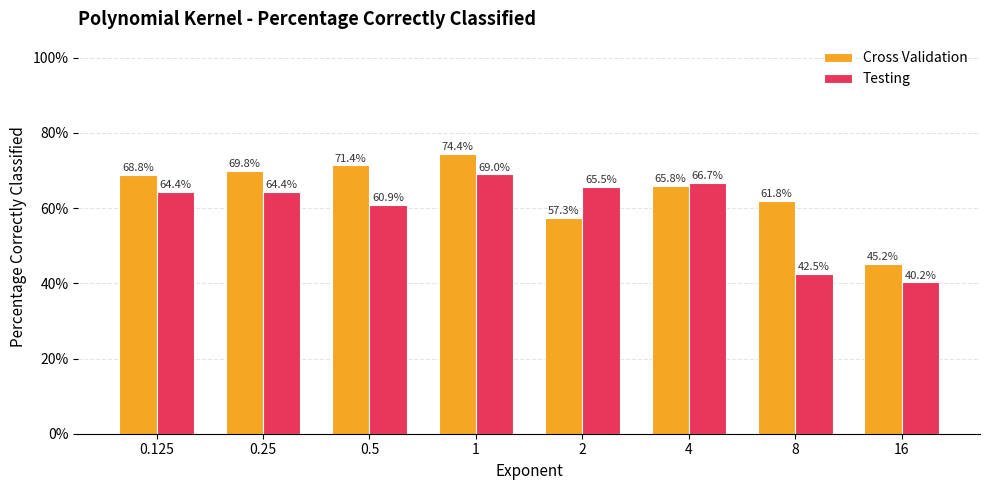

How many Testing values are between 0 and 1?

8